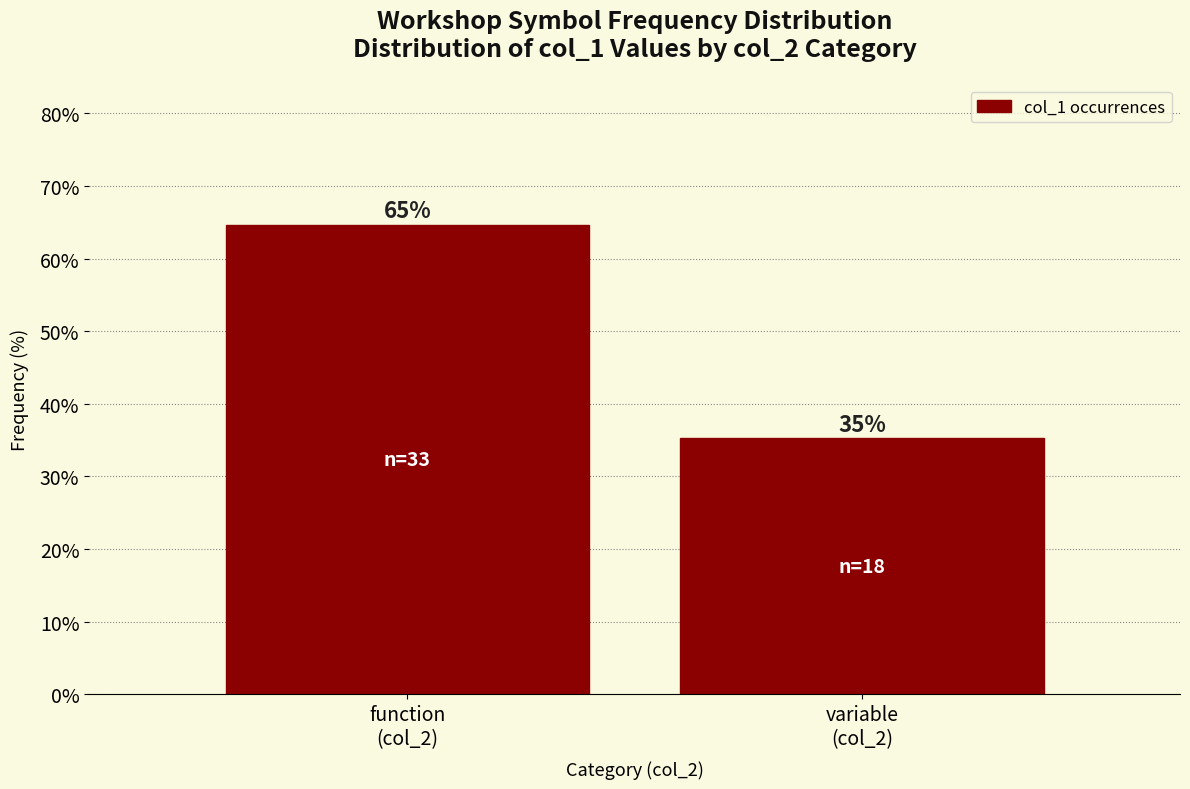

What is the sum of all values?

100.0